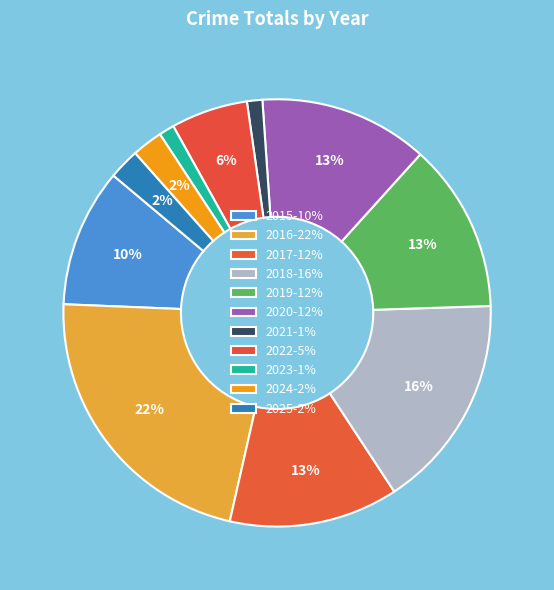

Which slice is the largest?

2016